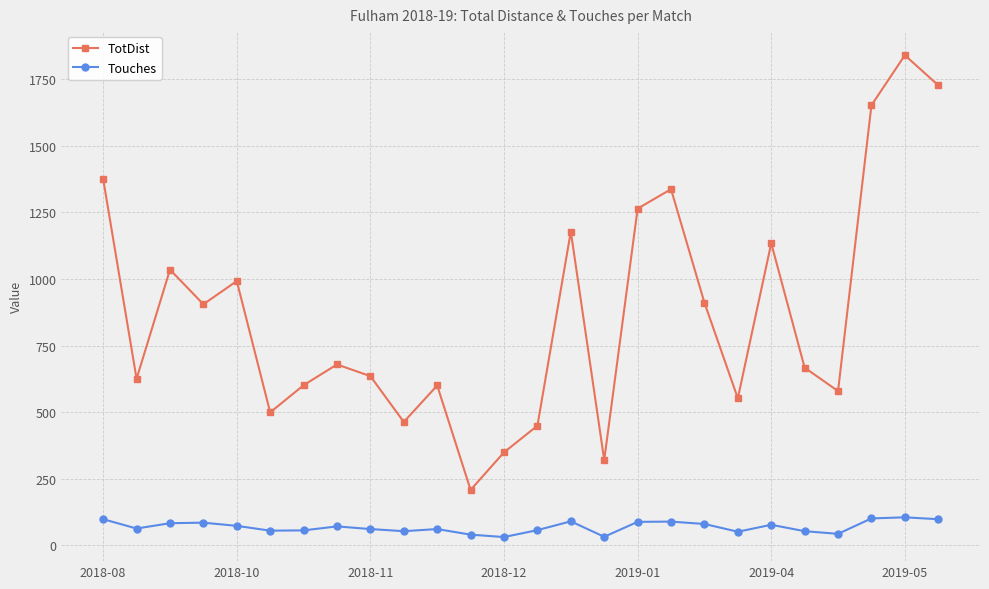

Does the chart have visible grid lines?

Yes